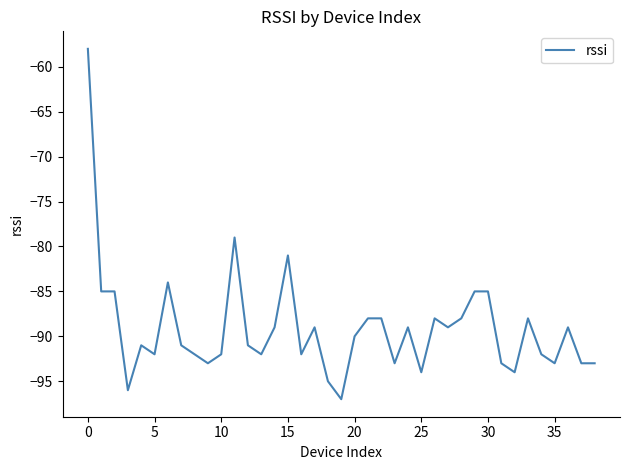

What is the minimum value shown in the chart?

-97